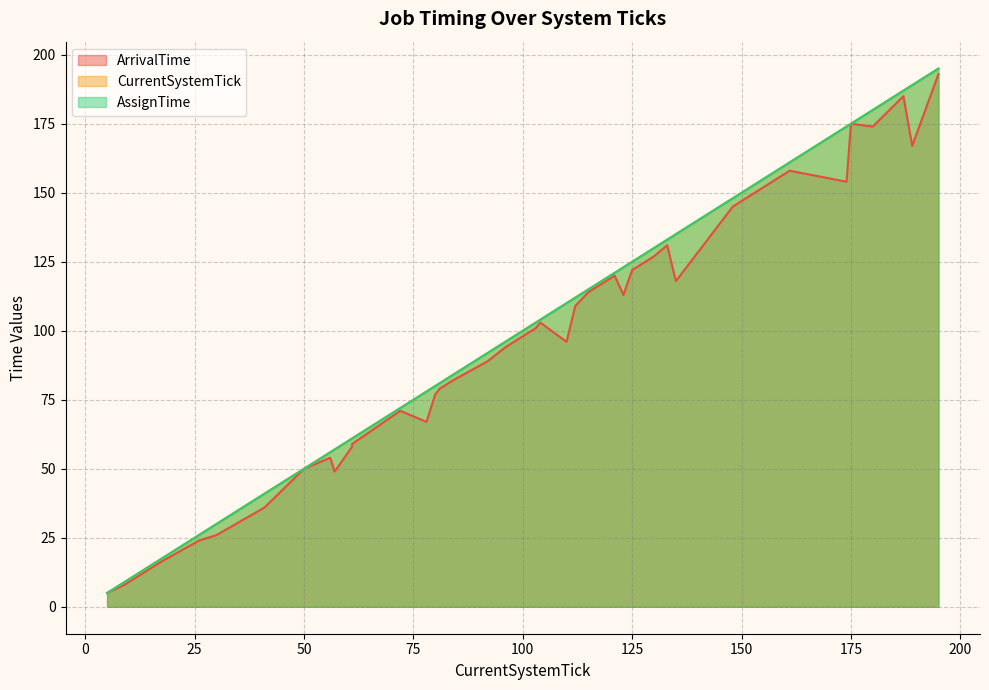

What is the difference between the highest and lowest values at 110?

14